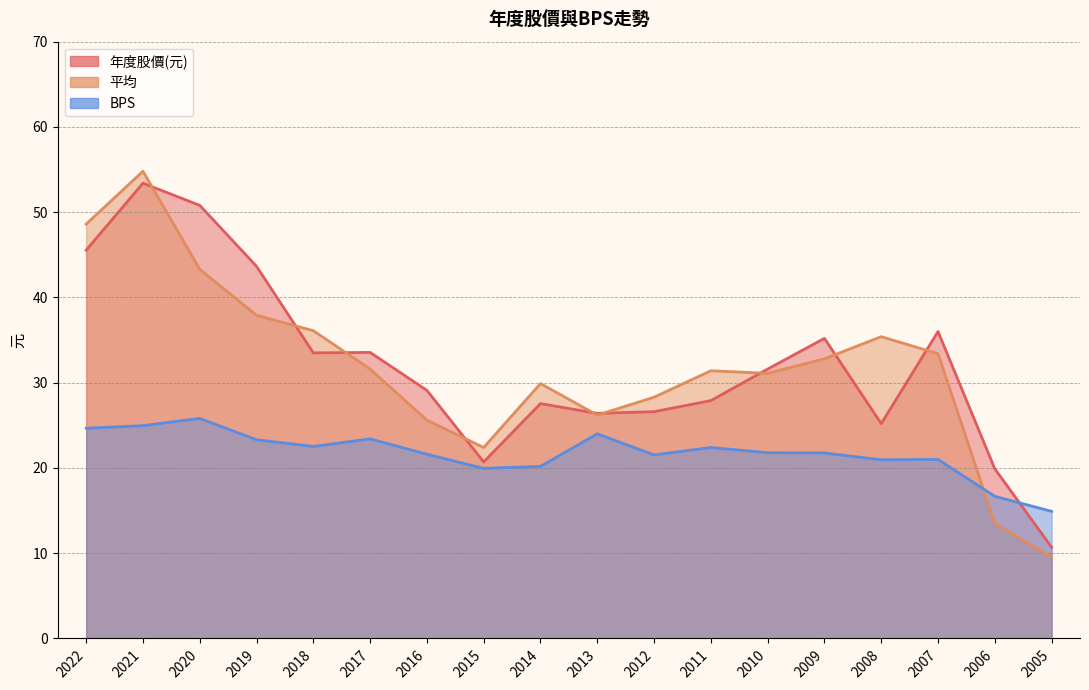

Which series has the largest range (max minus min)?

平均